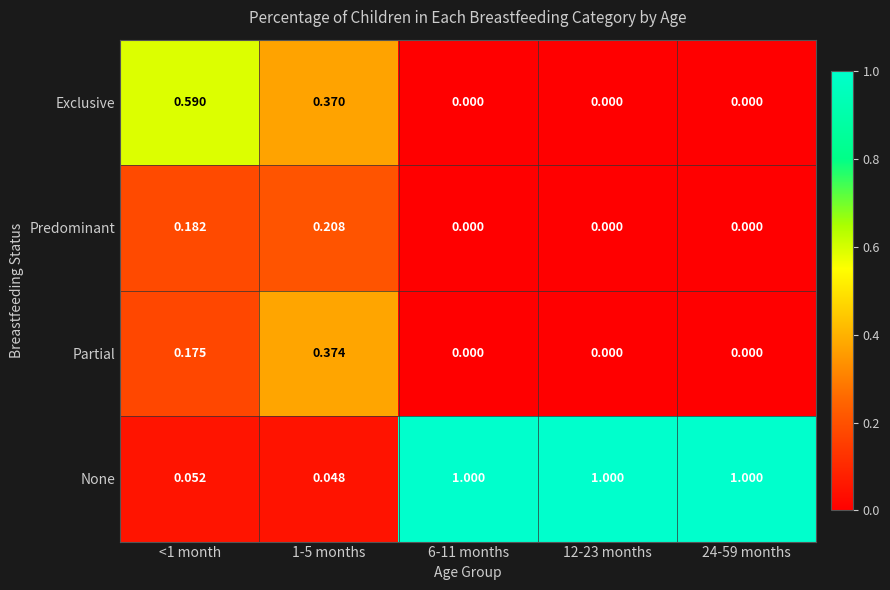

Which series has the largest range (max minus min)?

None